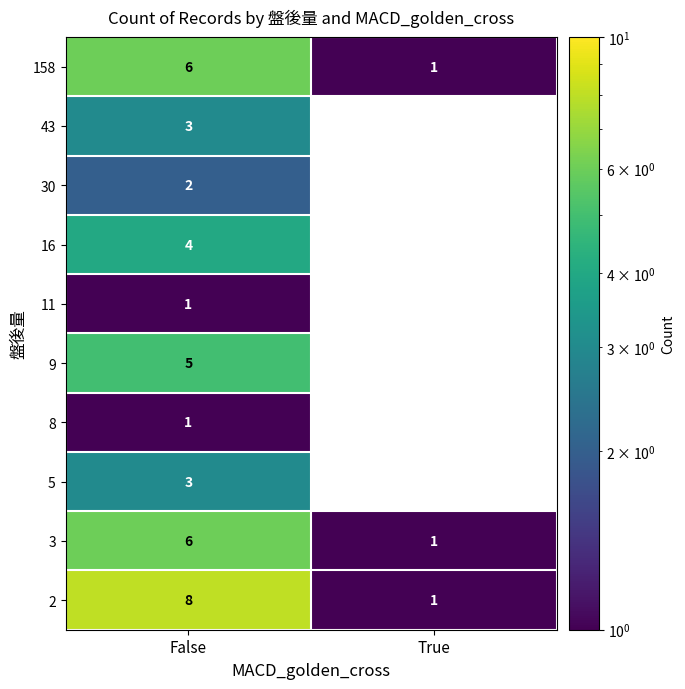

At which category is the sum across all series the highest?

False